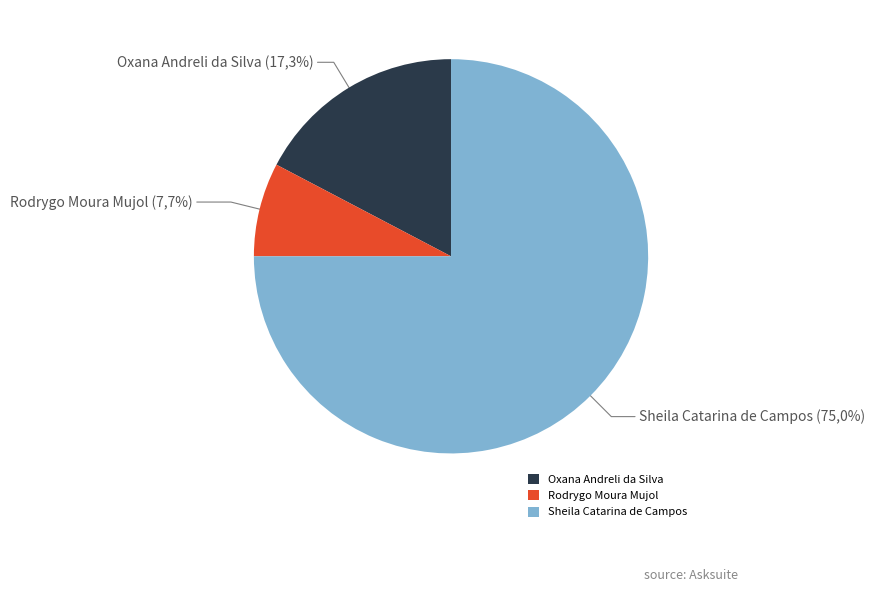

Which category has the smallest portion of the pie?

Rodrygo Moura Mujol